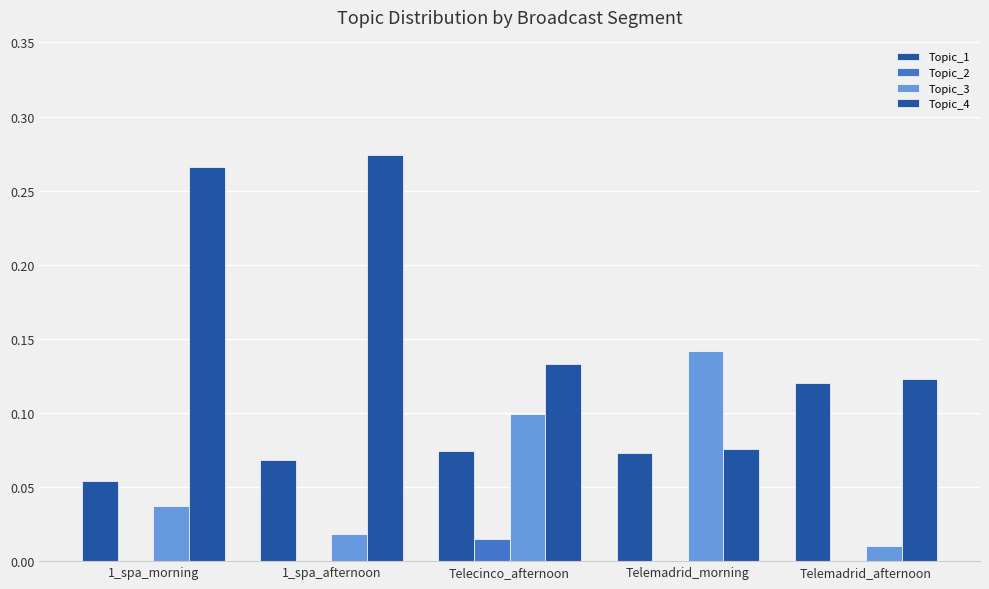

How many groups of bars are there?

5